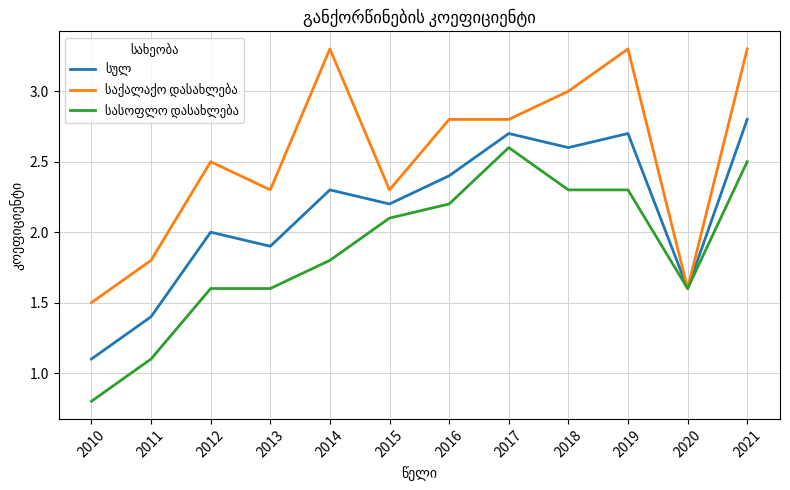

What is the total value across all series at 2012?

6.1